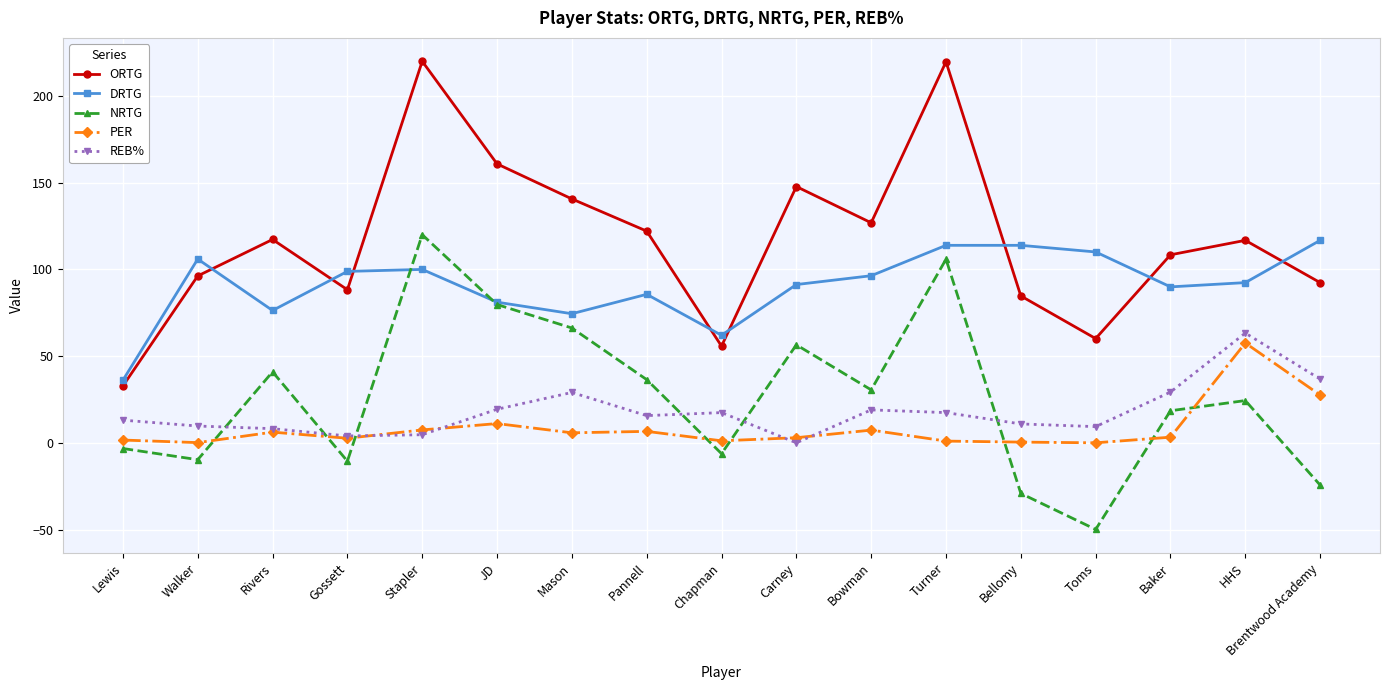

At which label does NRTG first exceed 24?

Rivers